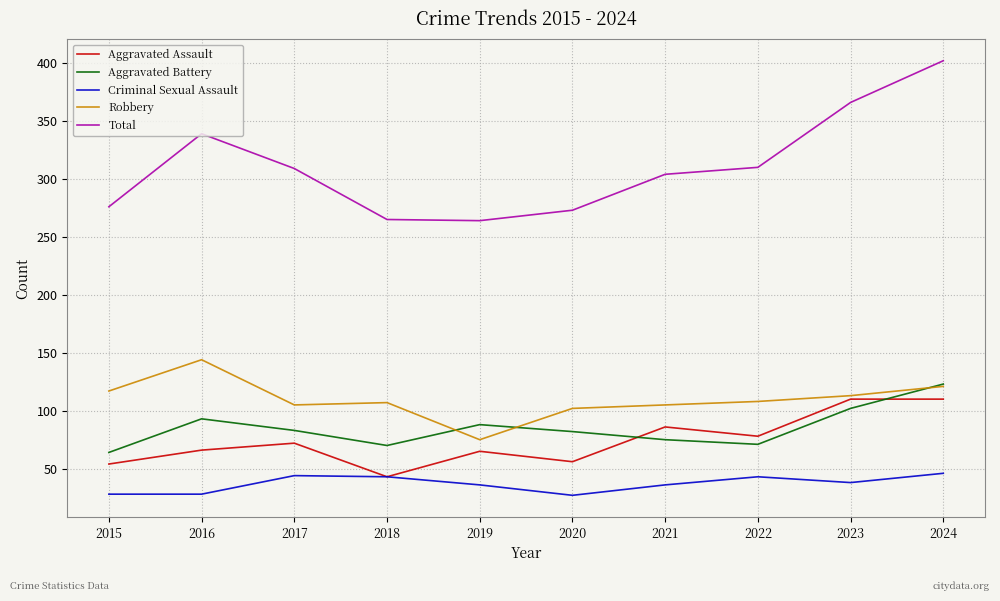

Which category has the highest value across all series?

2024